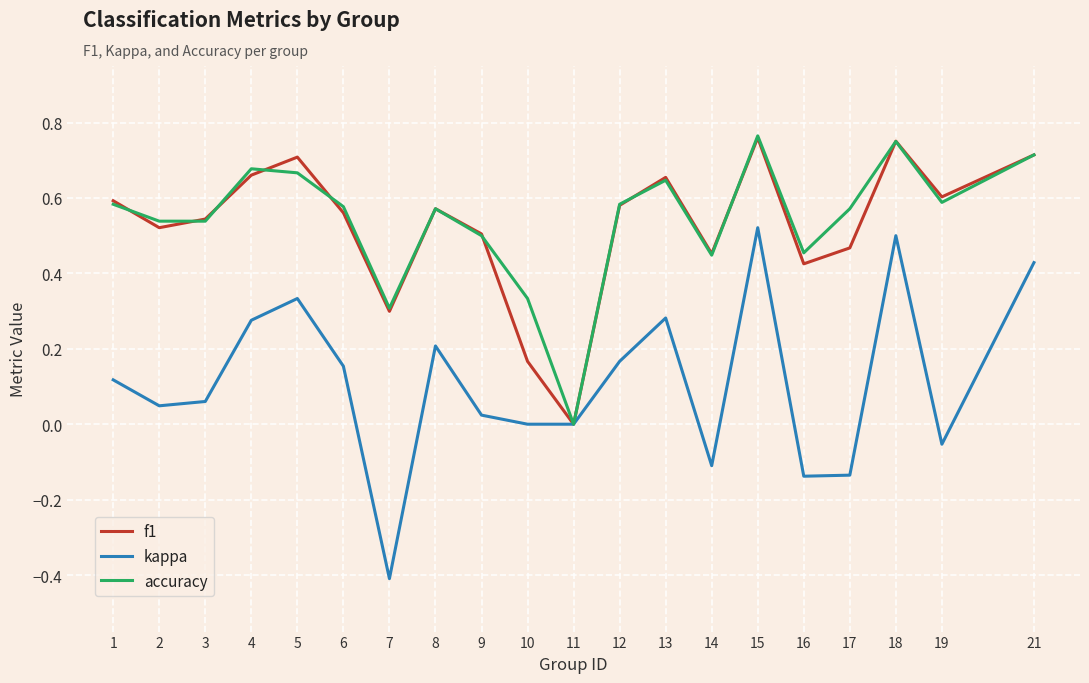

Between 5 and 6, which series saw the biggest shift?

kappa